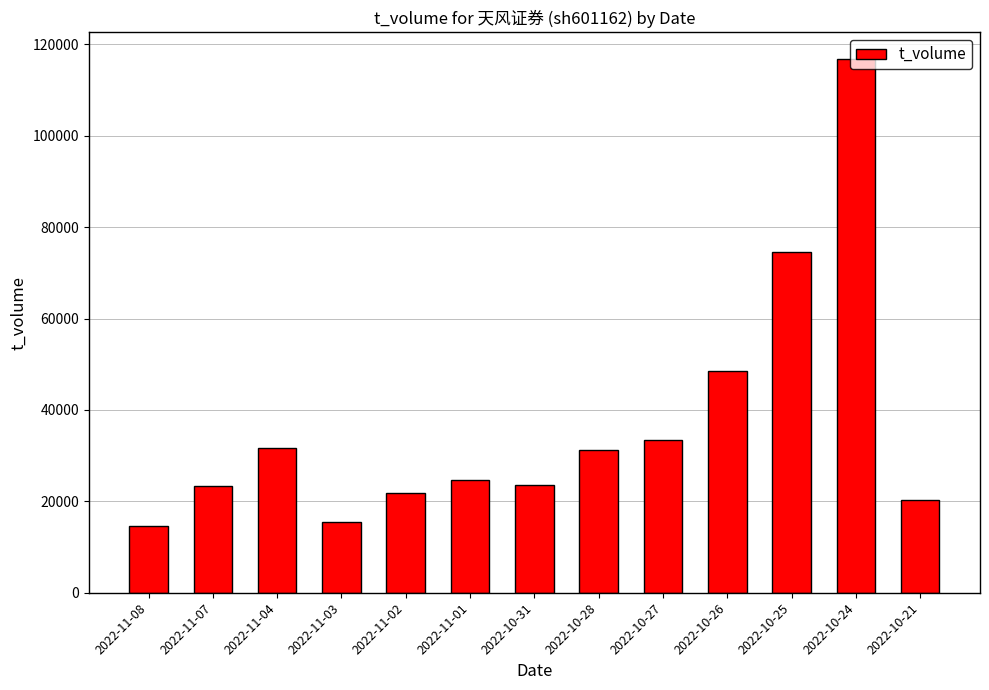

What is the difference between the values at 2022-10-26 and 2022-11-02?

26520